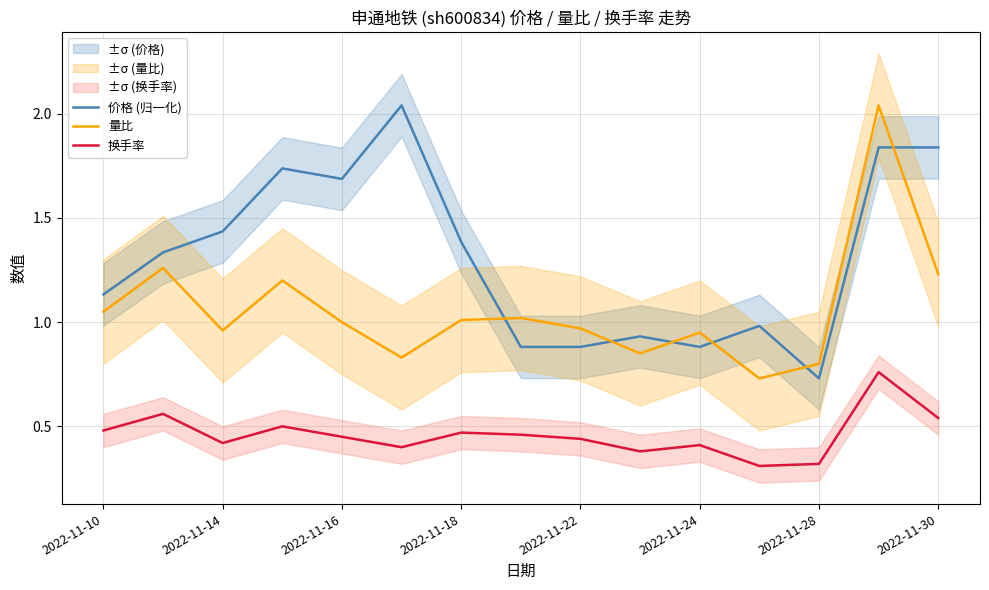

True or false: 价格 (归一化) and 换手率 cross at least once.

False